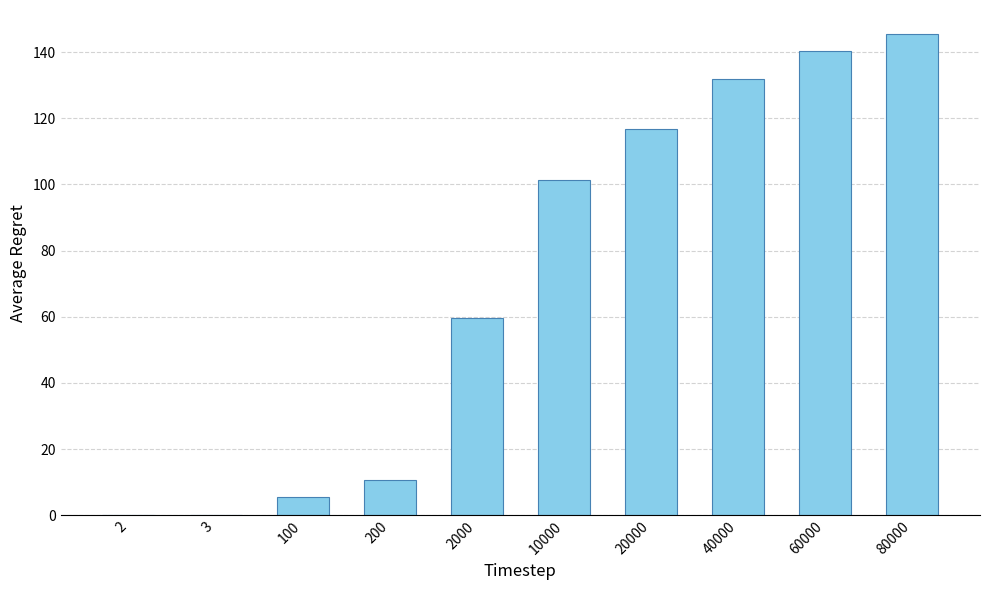

What is the change in value from 200 to 2000?

+48.8